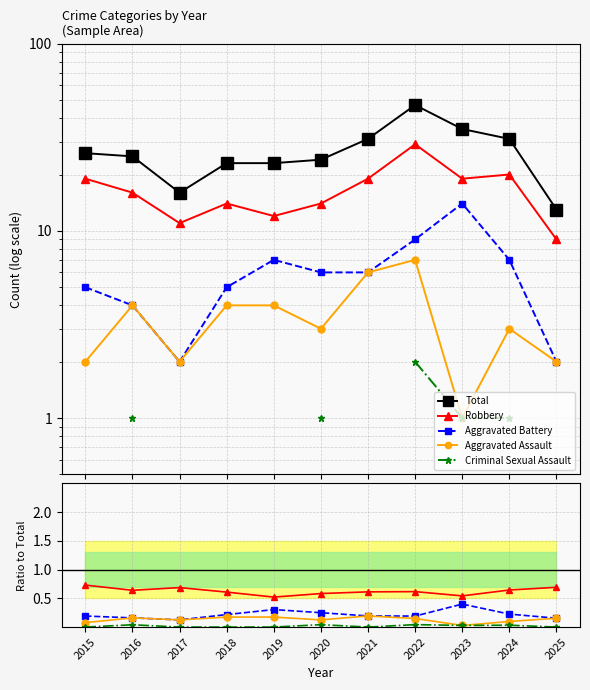

The value of Criminal Sexual Assault at 2024 is 0.1. True or false?

False